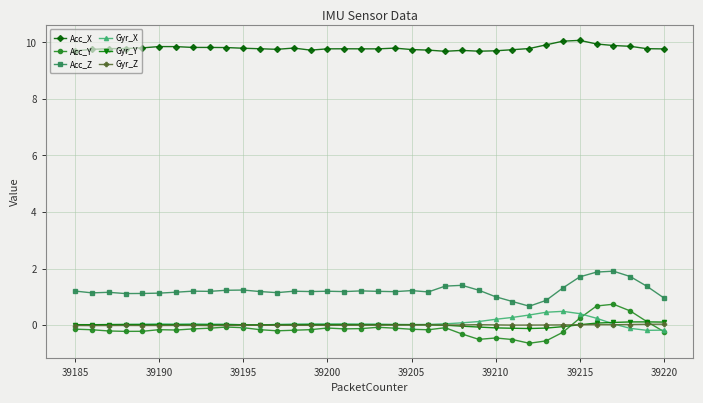

True or false: Acc_Z has more than 0 interior local peaks.

True